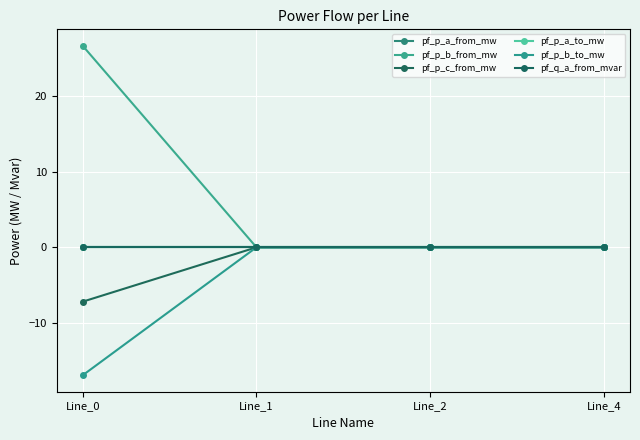

How many negative values does the pf_p_a_to_mw series have?

2